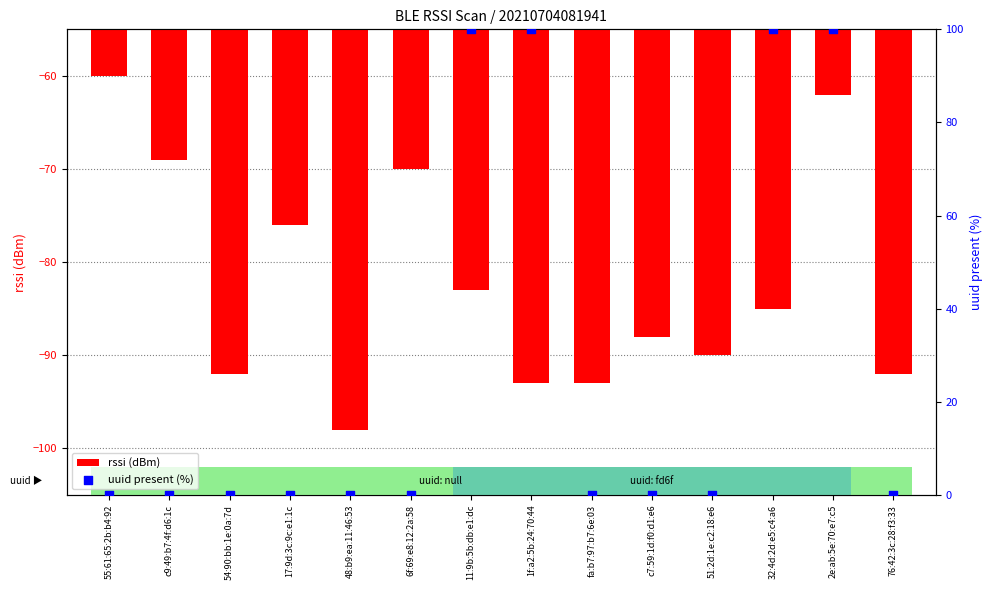

Which series has the largest Y range (max minus min)?

uuid present (%)